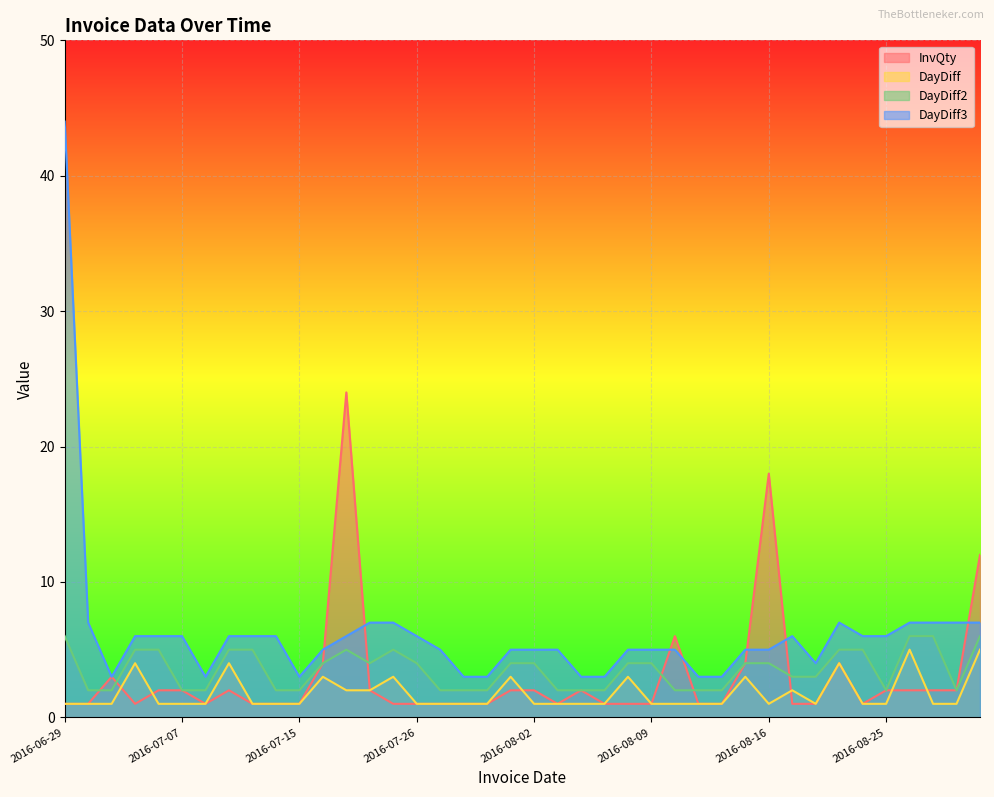

What is the label of the 5th point from the left?

2016-07-06